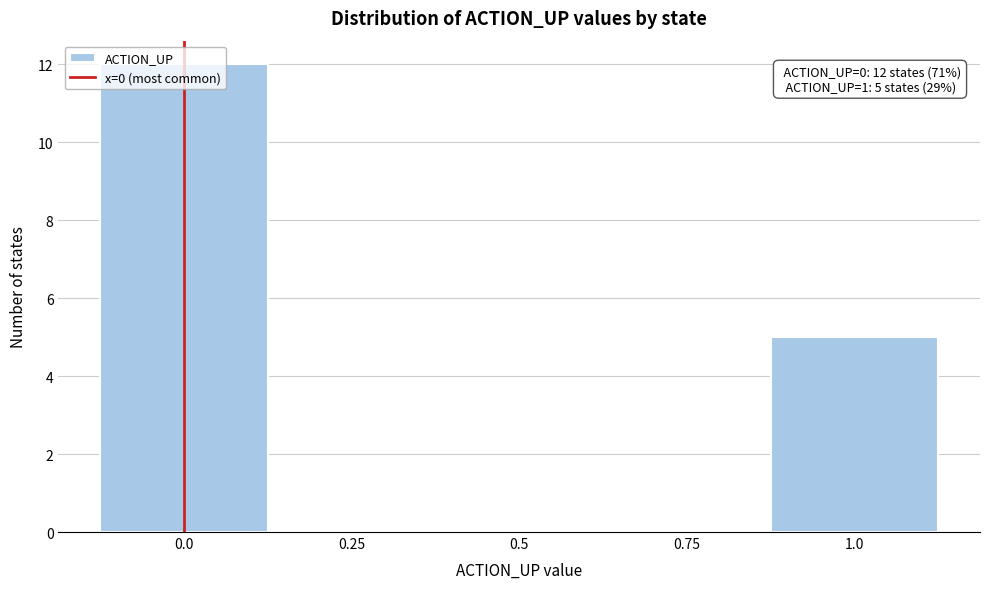

Which range on the x-axis has the tallest bar?

-0.125 to 0.125